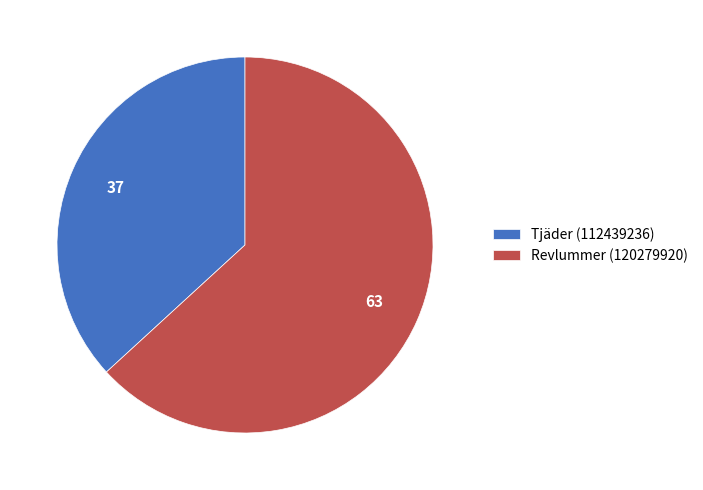

Which slice is the largest?

Revlummer (120279920)